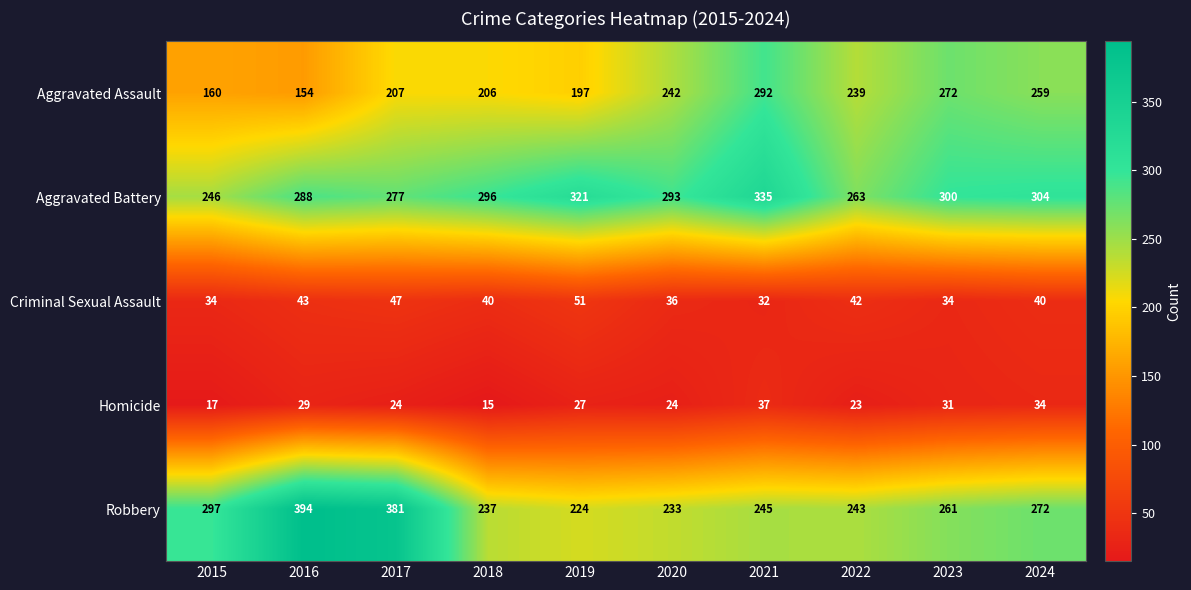

Between 2016 and 2019, which series saw the biggest shift?

Robbery